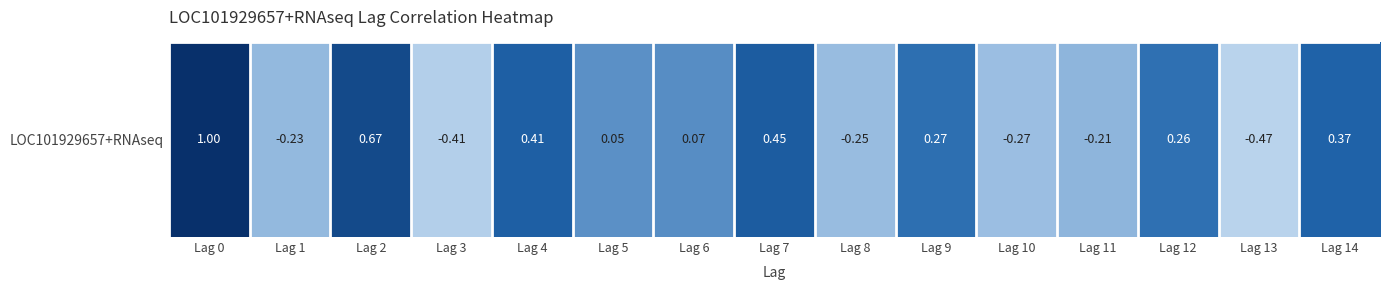

What is the sum of the values at Lag 1 and Lag 6?

-0.2